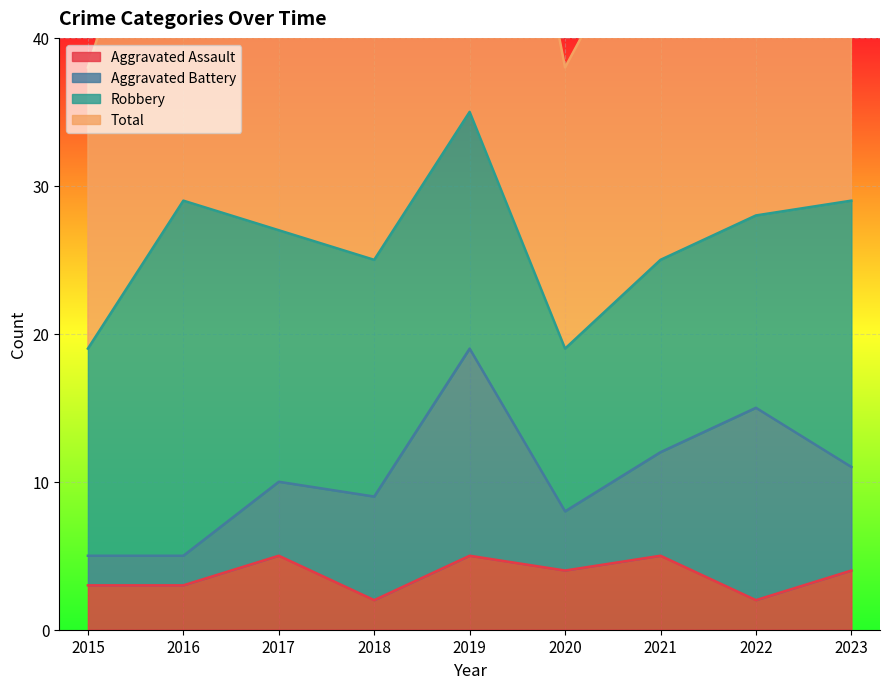

At which category does the chart reach its minimum across all series?

2018